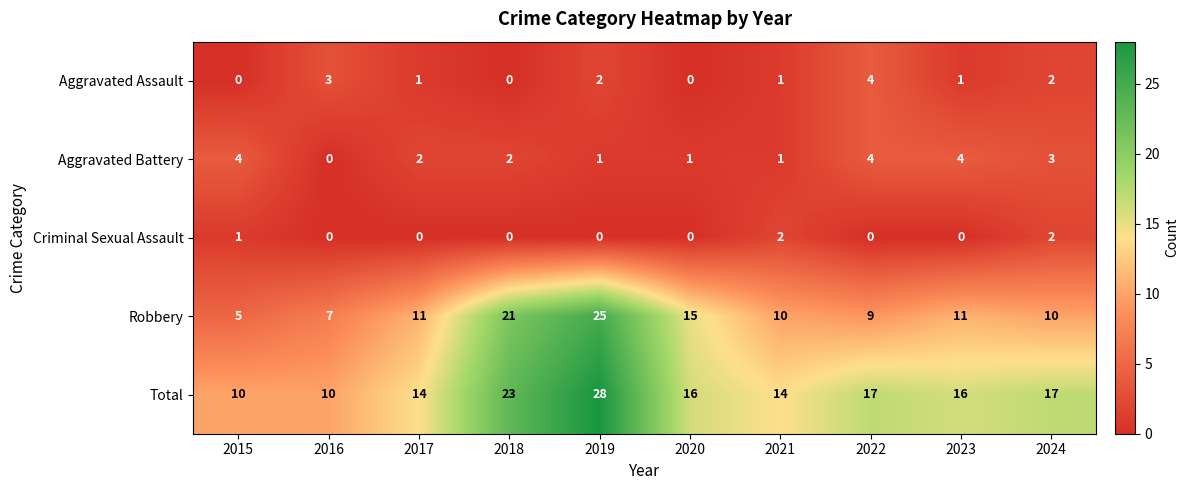

What is the difference between the highest and lowest values at 2018?

23